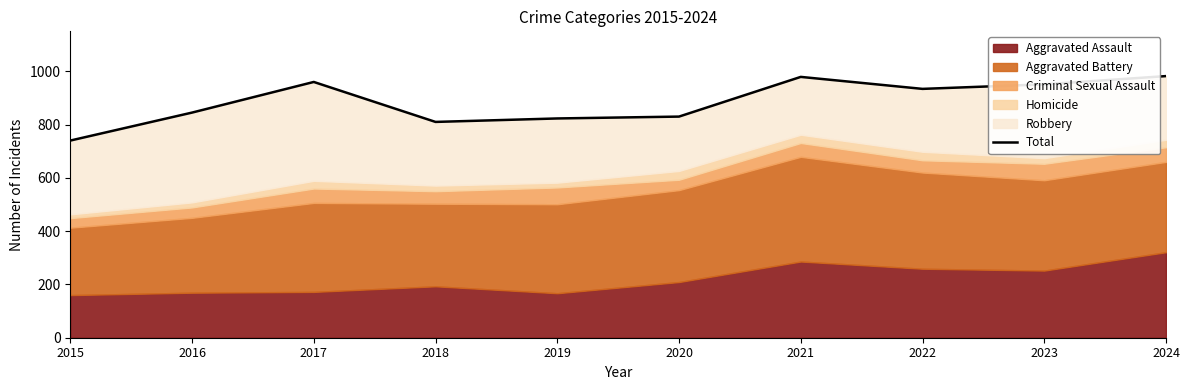

What is the greatest value displayed?

982